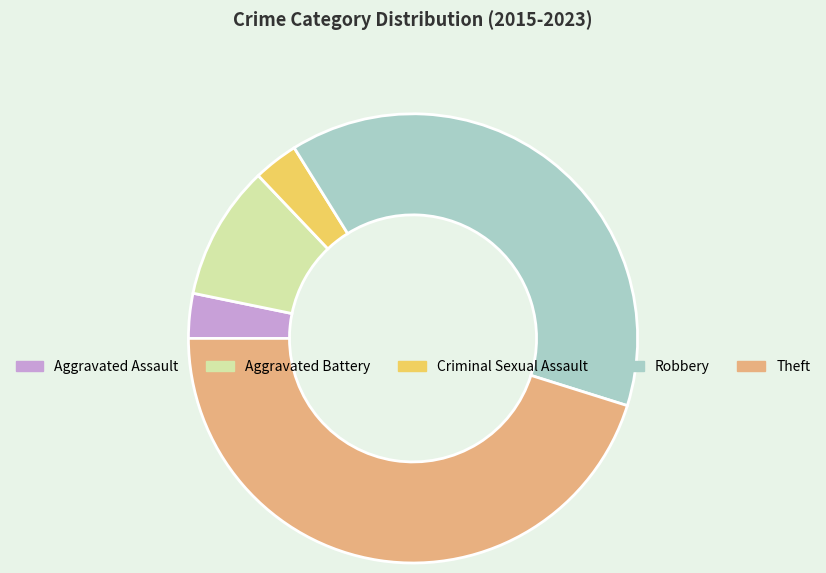

Is Criminal Sexual Assault the majority of the pie?

No